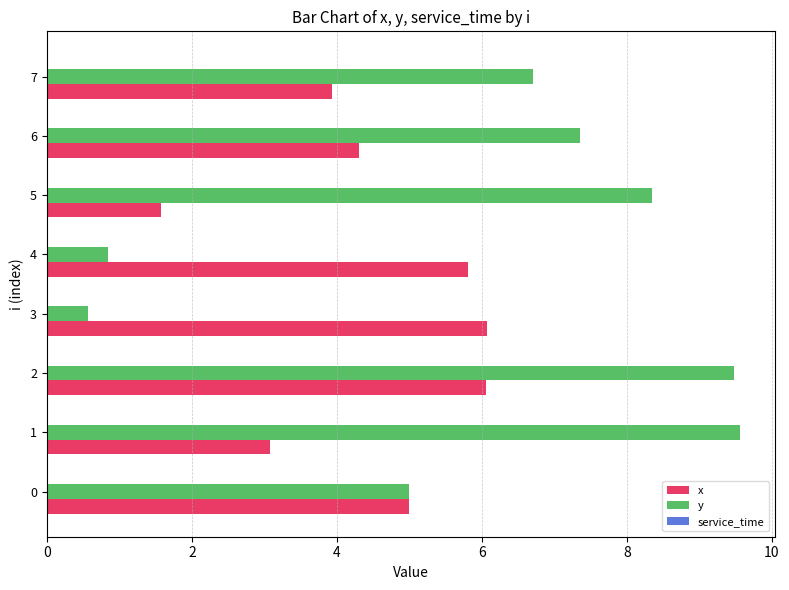

True or false: x has a value of 6.1 at 2.

True